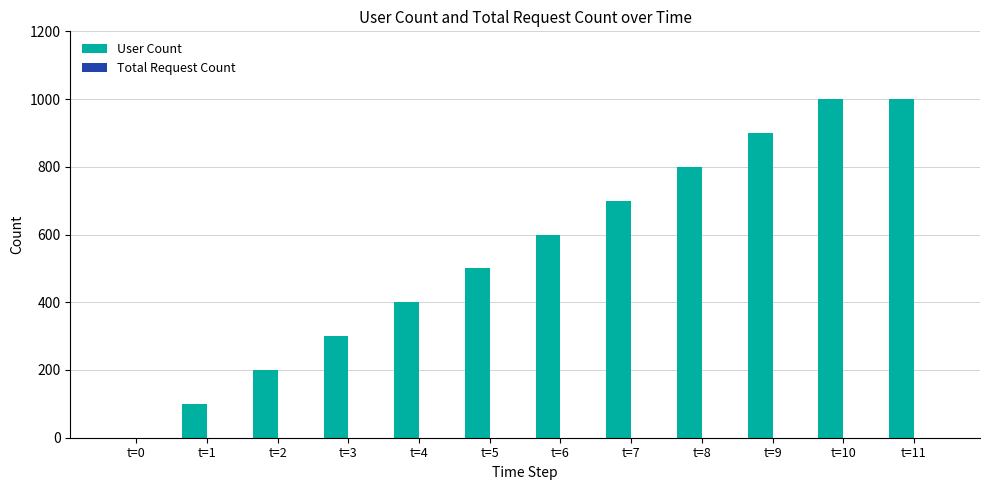

What is the maximum value shown in the chart?

1000